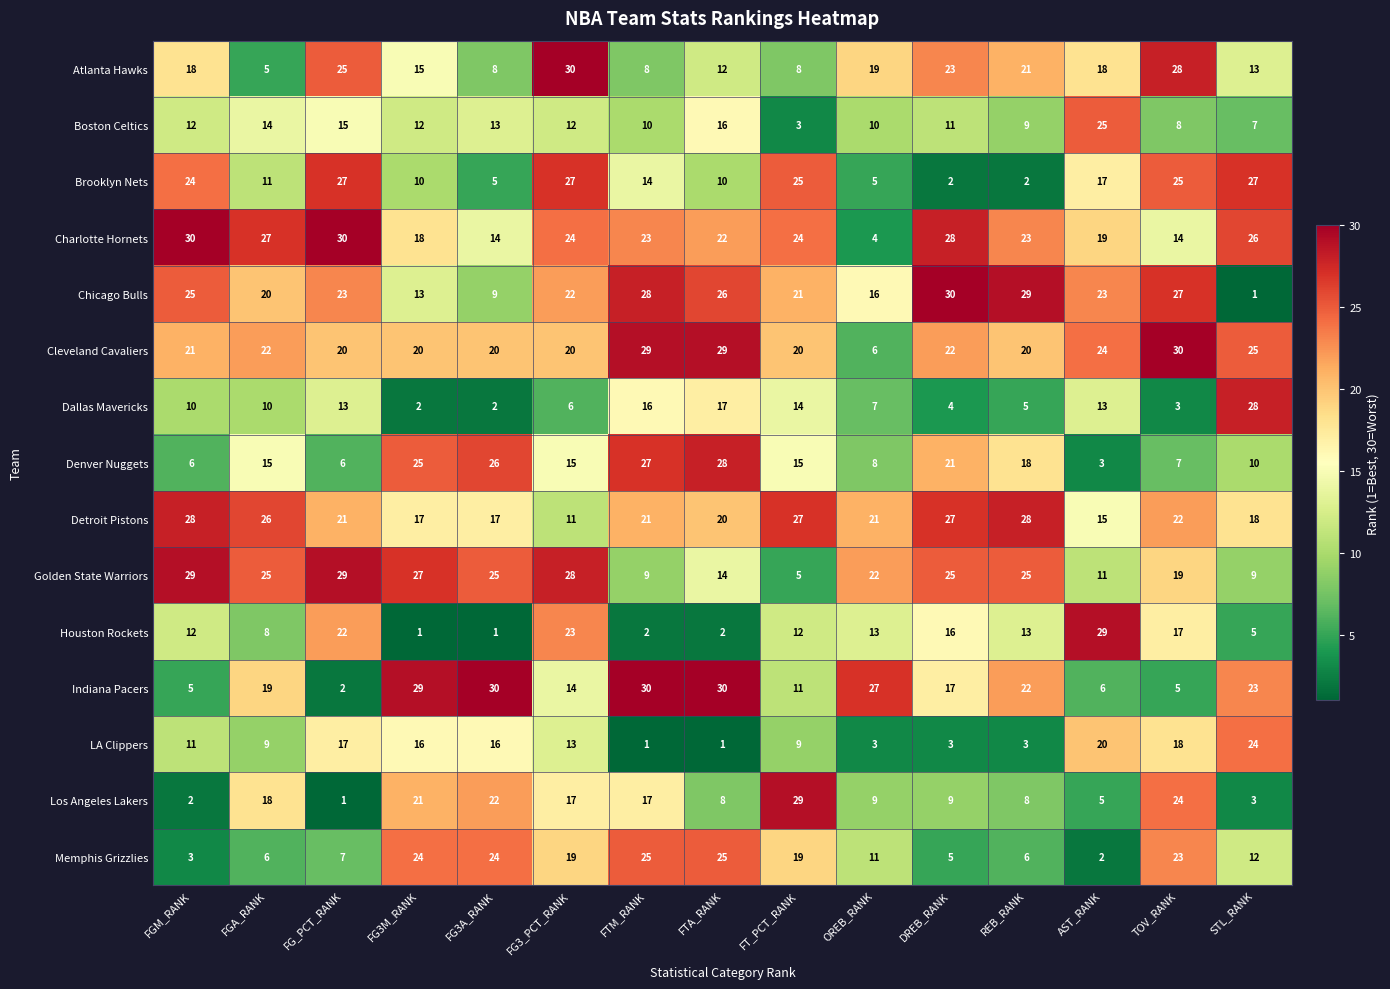

What is the spread (max minus min) of values at FGA_RANK?

22